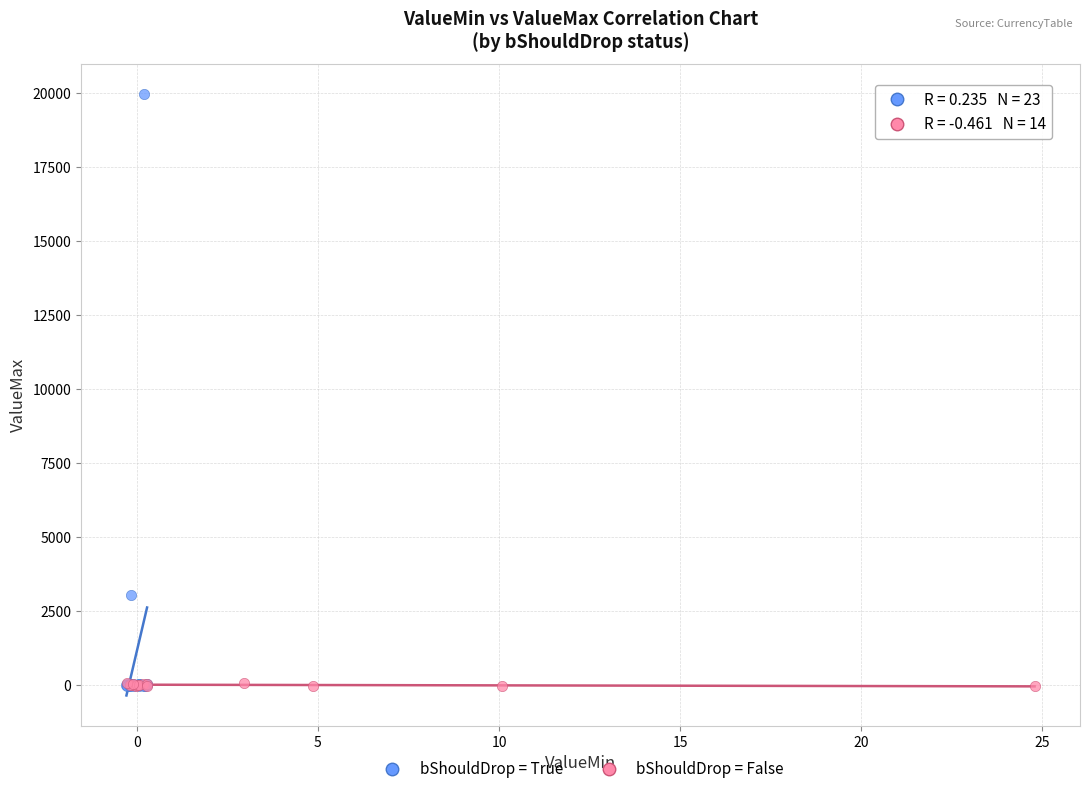

Which series has the largest Y range (max minus min)?

bShouldDrop = True